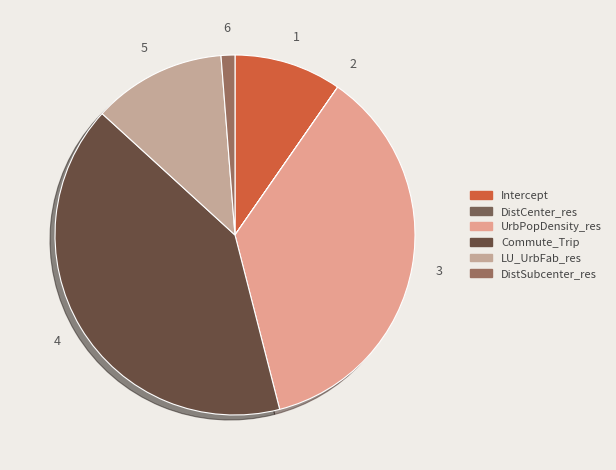

True or false: DistSubcenter_res accounts for 11% of the total.

False